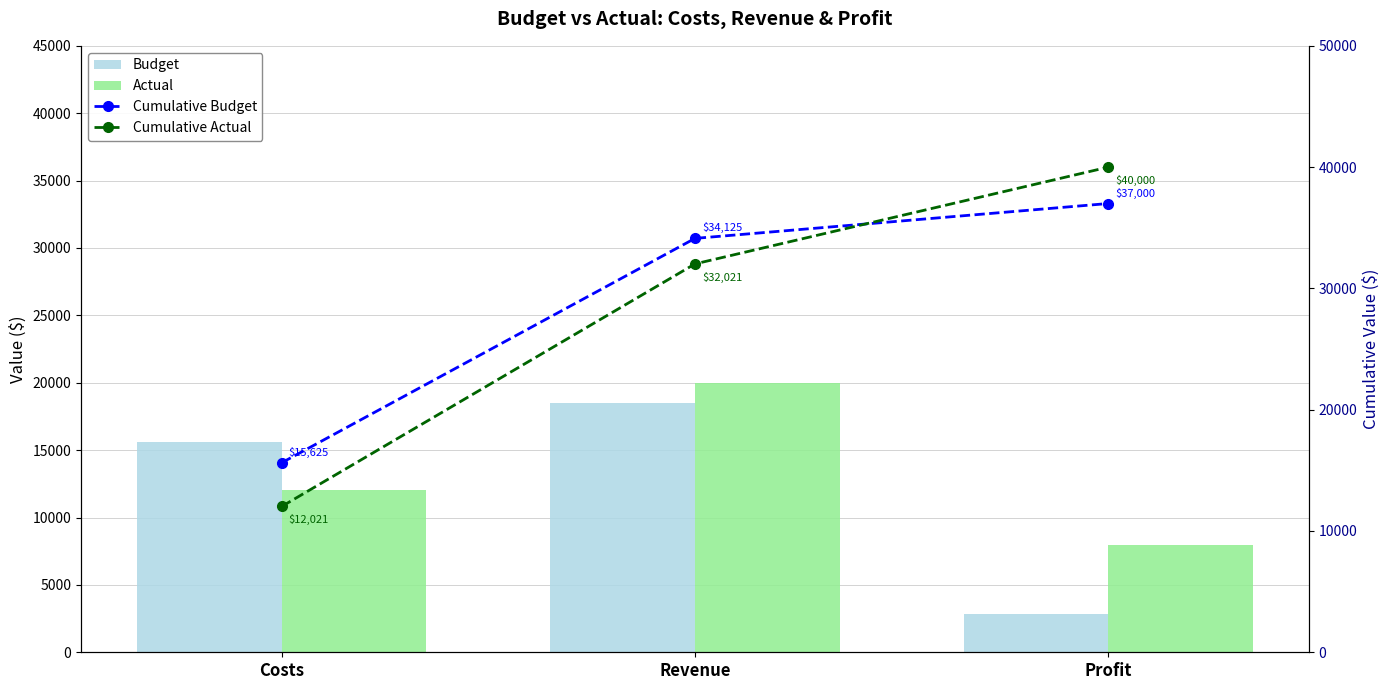

At which label does Cumulative Budget first exceed 34125?

Profit